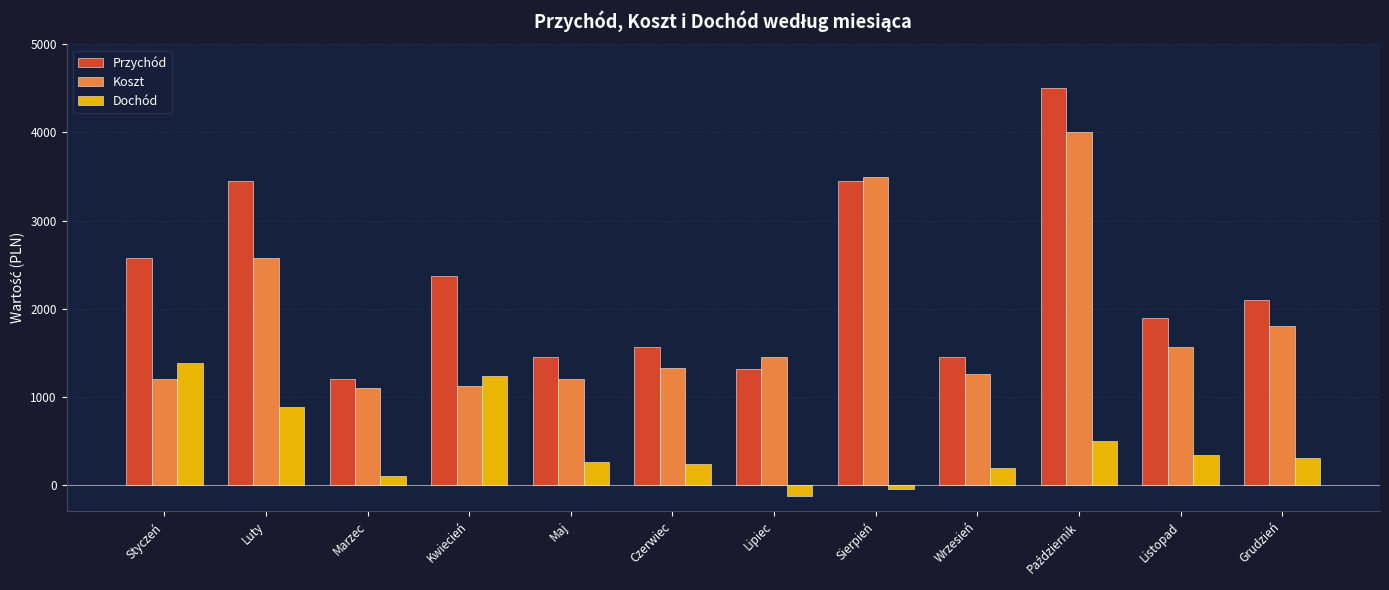

How many groups of bars are there?

12